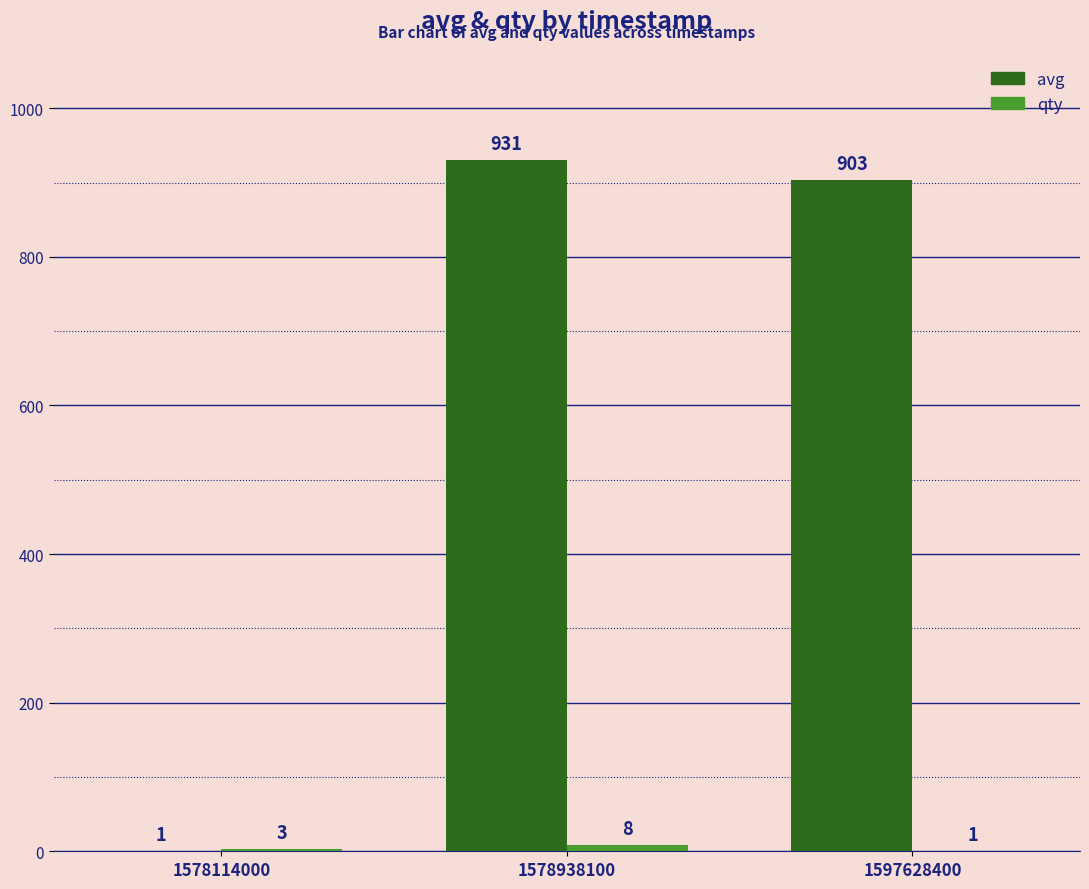

Between 1578114000 and 1578938100, which series saw the biggest shift?

avg